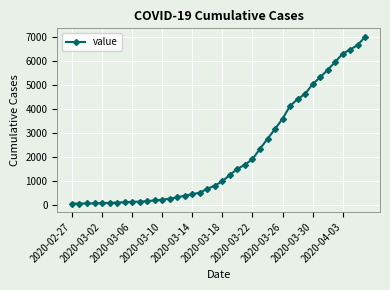

What is the difference between the maximum and minimum values?

6939